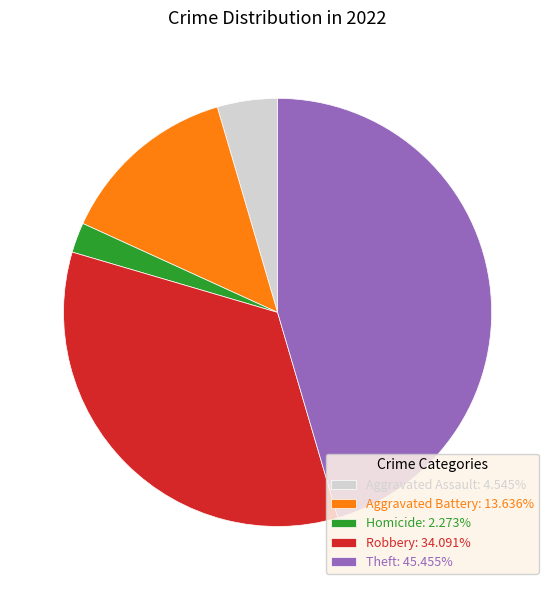

How many slices are in this pie chart?

5